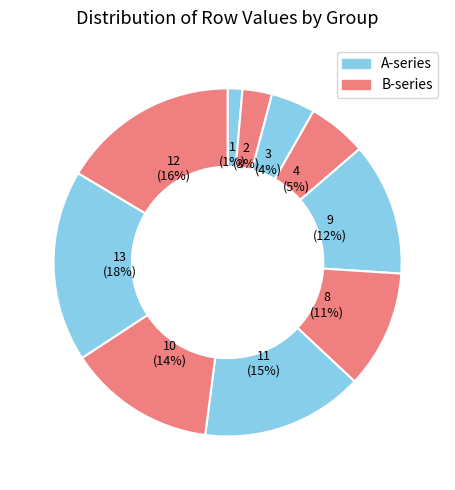

How many segments does this pie chart have?

10